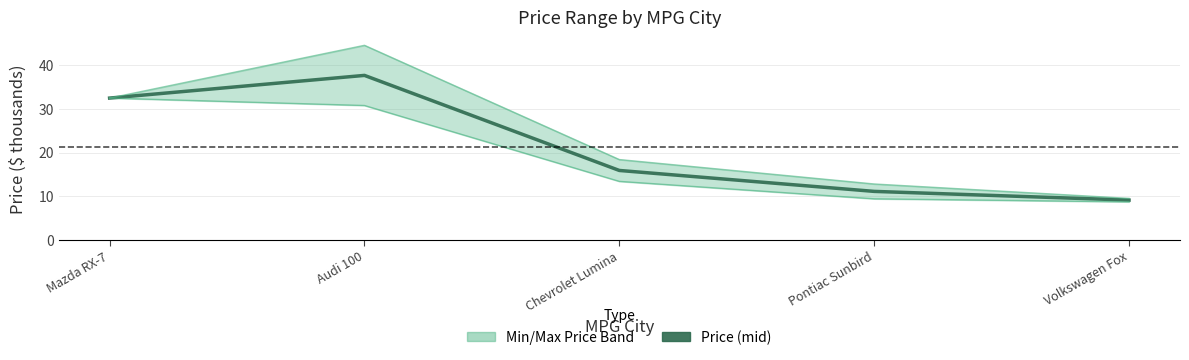

At which category is the sum across all series the highest?

Audi 100